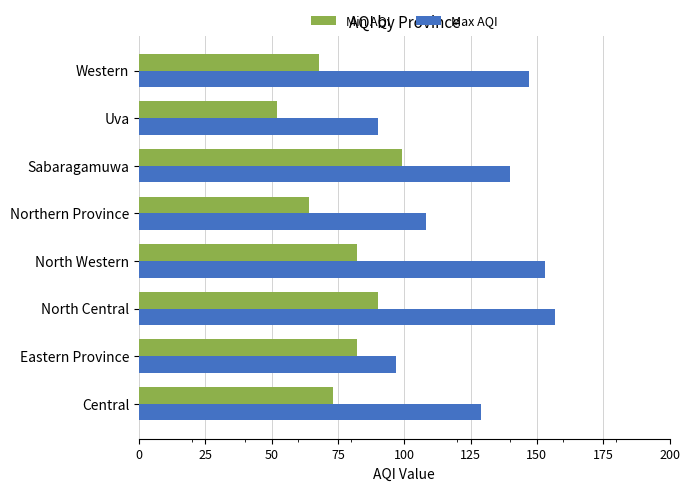

How many distinct data groups are displayed?

2